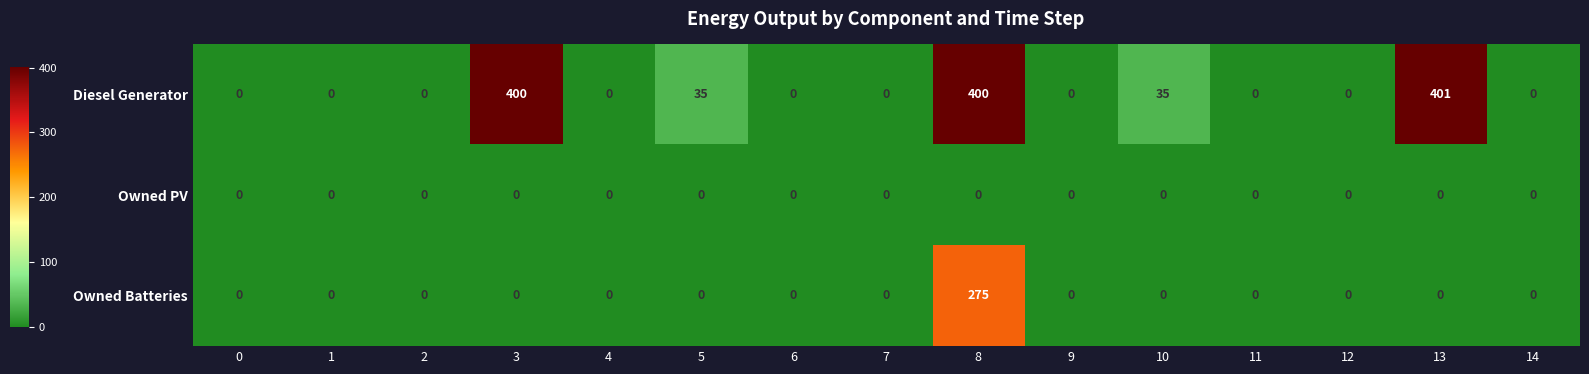

How many data points in Owned Batteries are above 0?

1